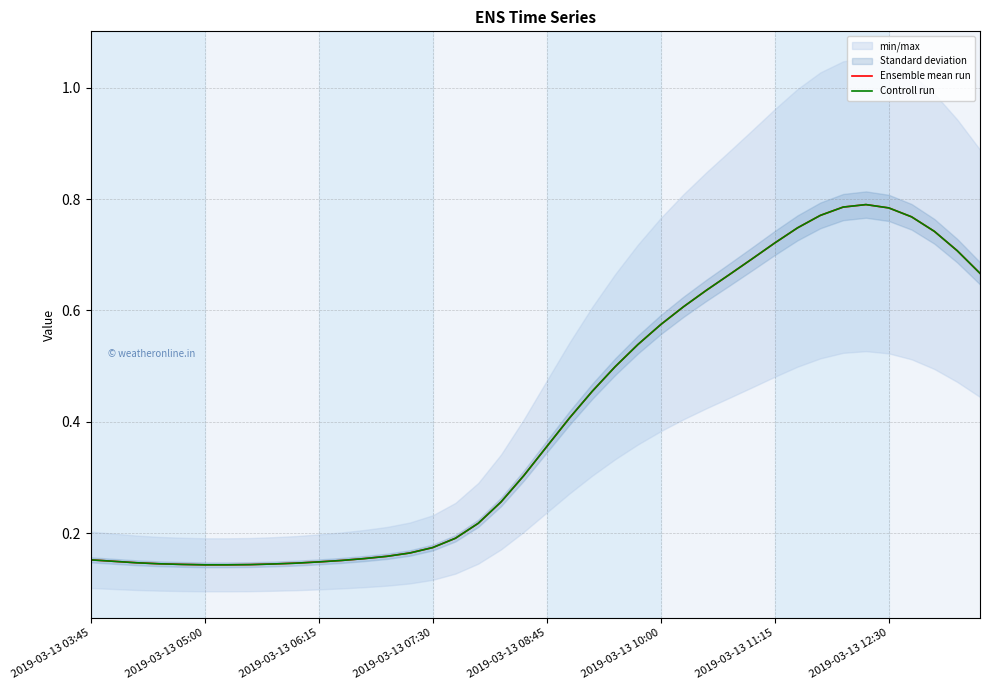

At which category does Ensemble mean run reach its first local peak?

34